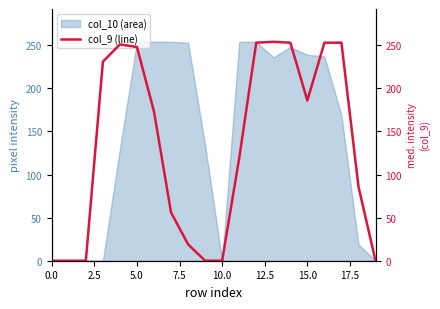

What is the greatest value displayed?

254